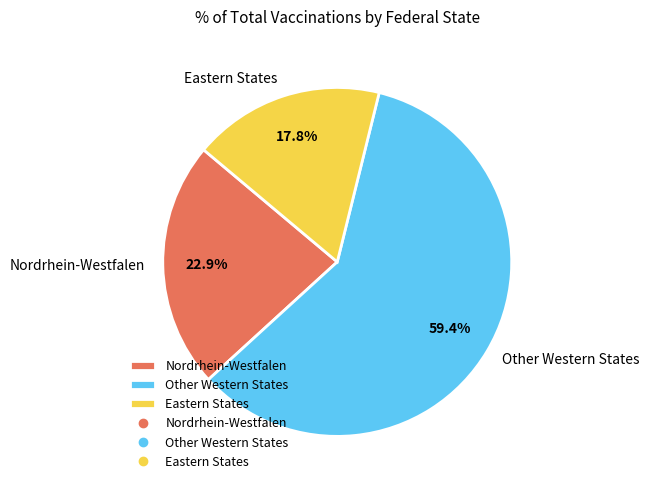

Count the number of slices in the pie.

3